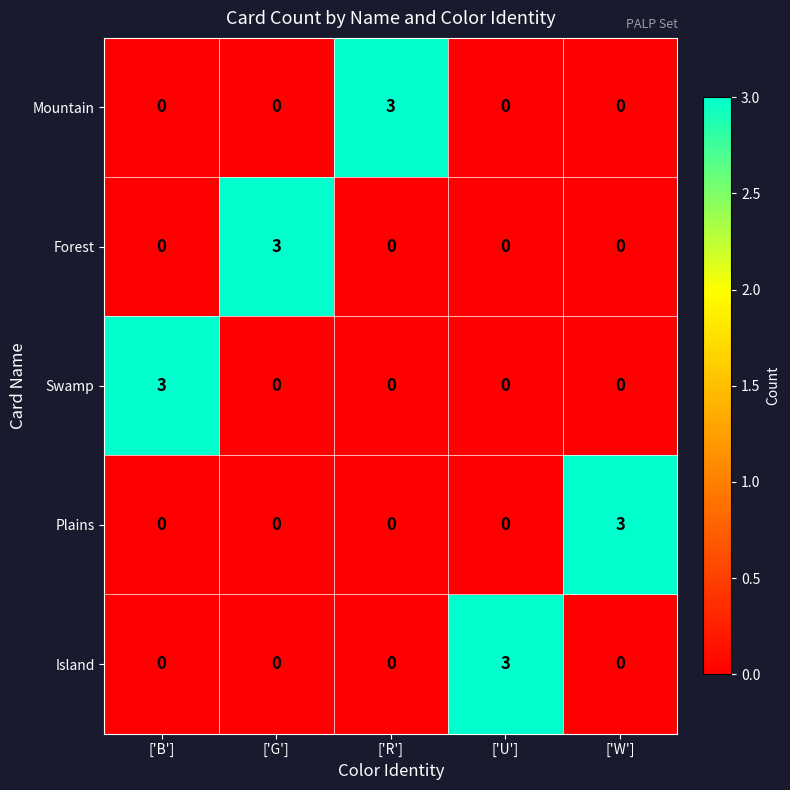

How many series are shown in this chart?

5